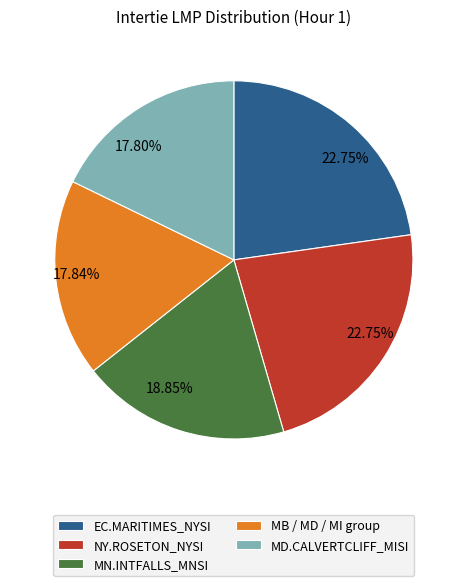

Approximately how many times larger is the value at MN.INTFALLS_MNSI compared to EC.MARITIMES_NYSI?

0.8